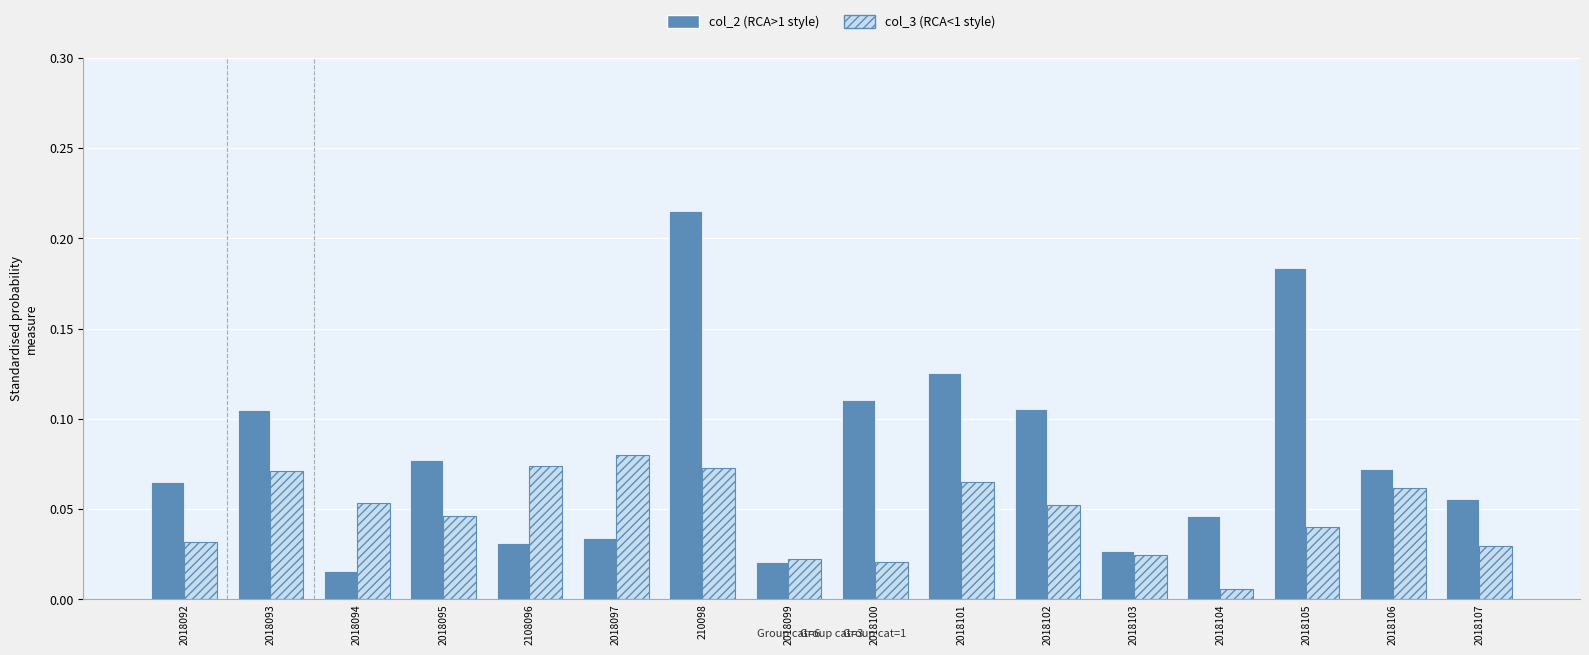

At which category is the sum across all series the highest?

210098